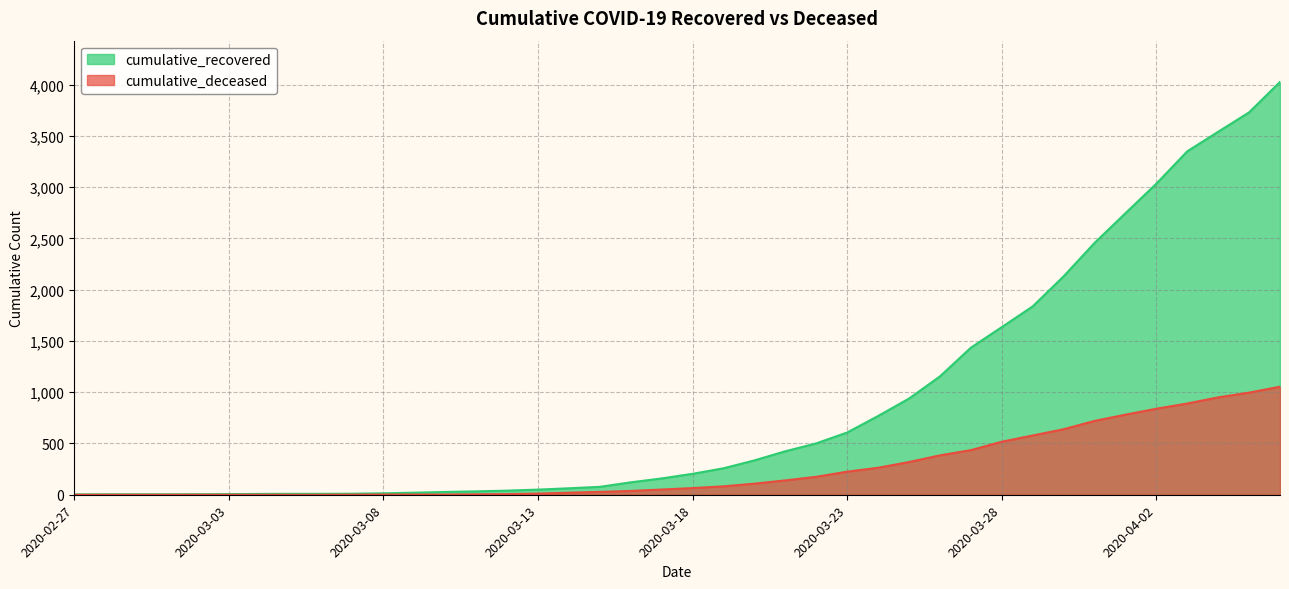

At which category is the sum across all series the highest?

2020-04-06